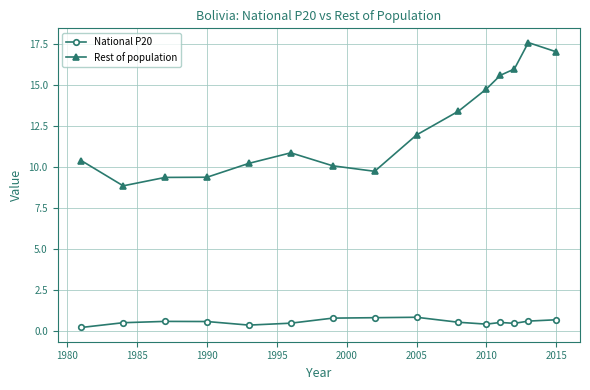

What is the difference between the maximum and minimum values in the National P20 series?

0.6